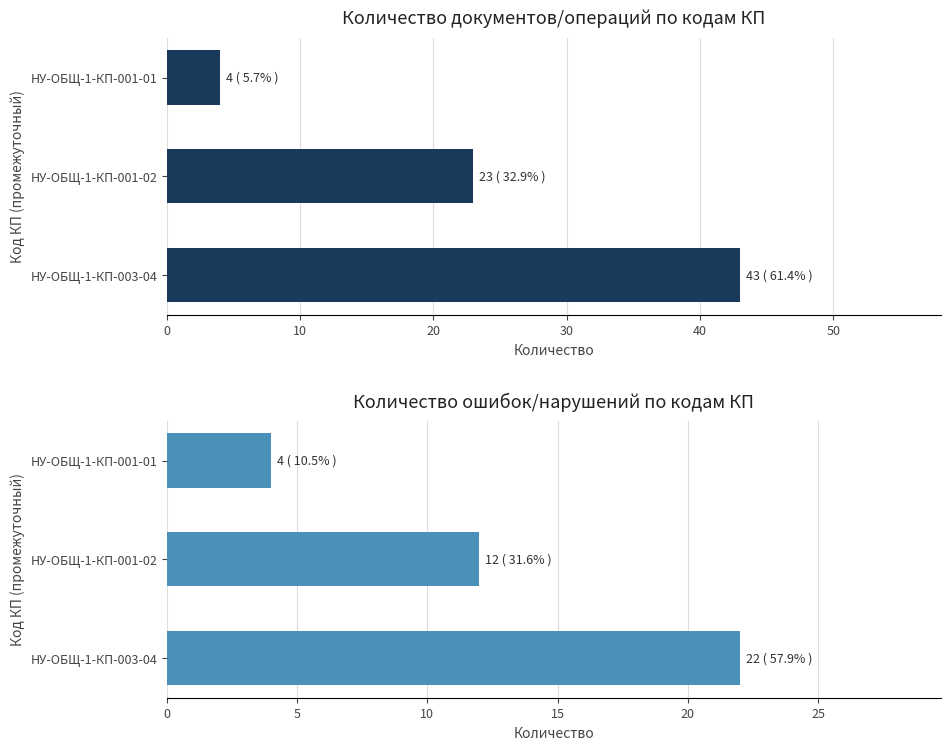

What is the sum of all Количество ошибок/нарушений по кодам КП values?

38